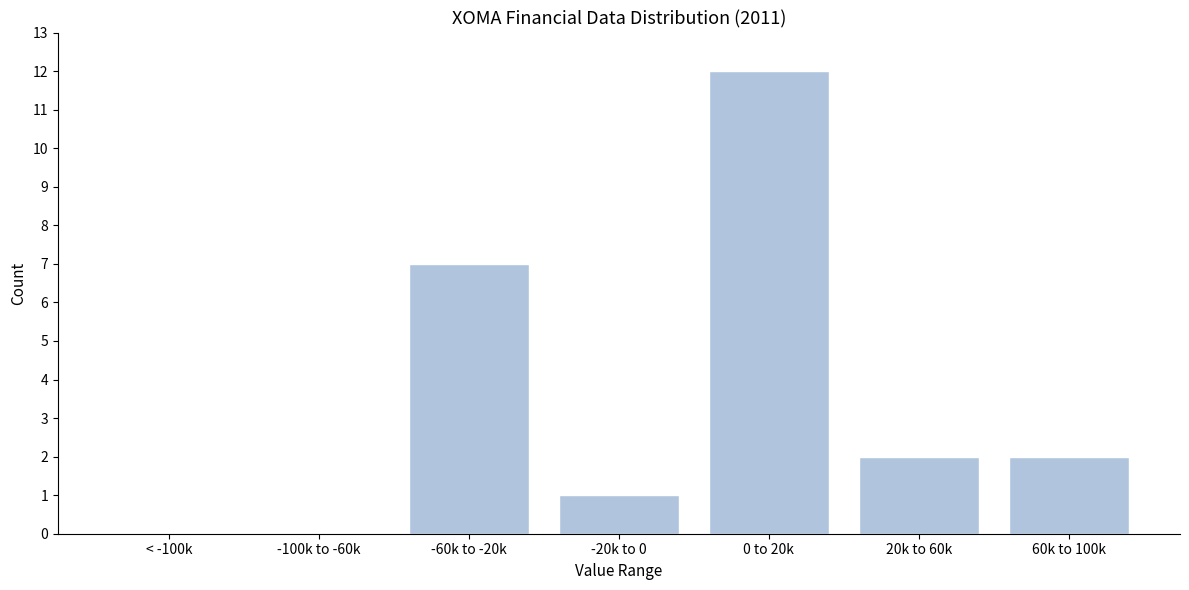

Reading left to right, extract all data points from this chart.

< -100k=0	-100k to -60k=0	-60k to -20k=7	-20k to 0=1	0 to 20k=12	20k to 60k=2	60k to 100k=2